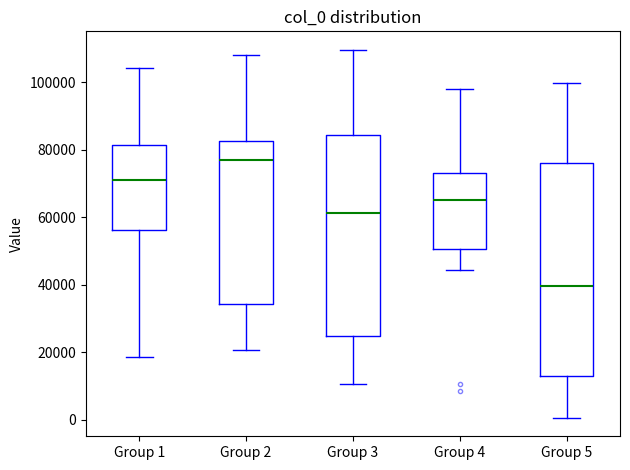

Which box has the highest median line?

Group 2